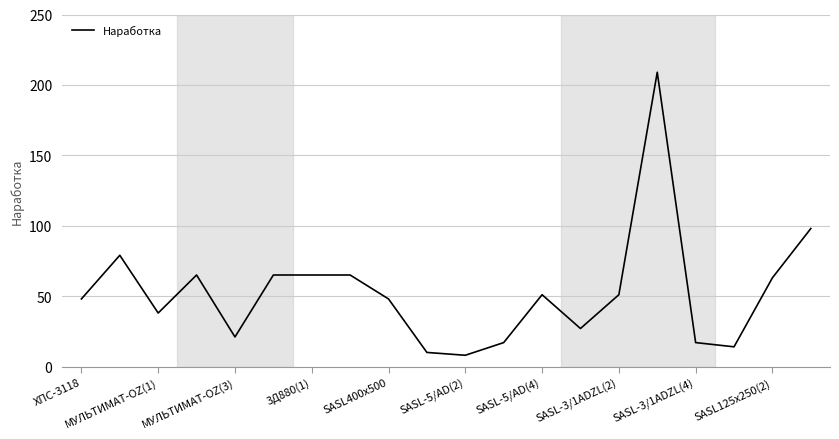

Does the chart display data point markers on the line(s)?

No